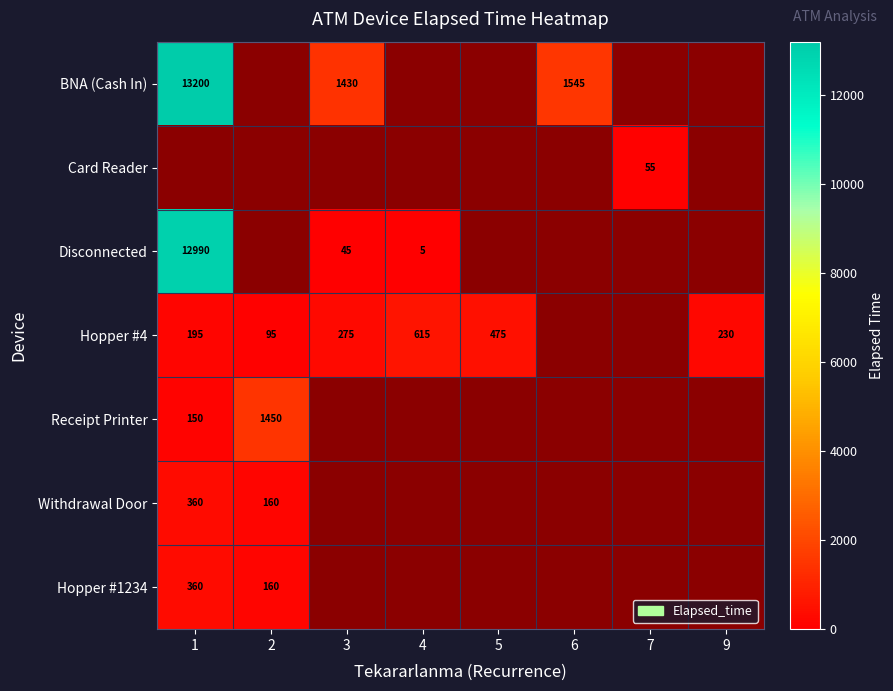

Is the value of Disconnected at 3 greater than the value of Hopper #4 at 9?

No